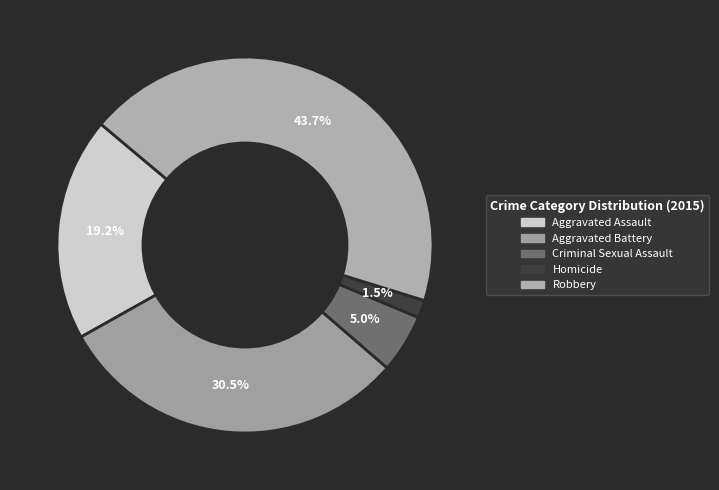

What is the total percentage of Aggravated Battery and Aggravated Assault?

49.8%